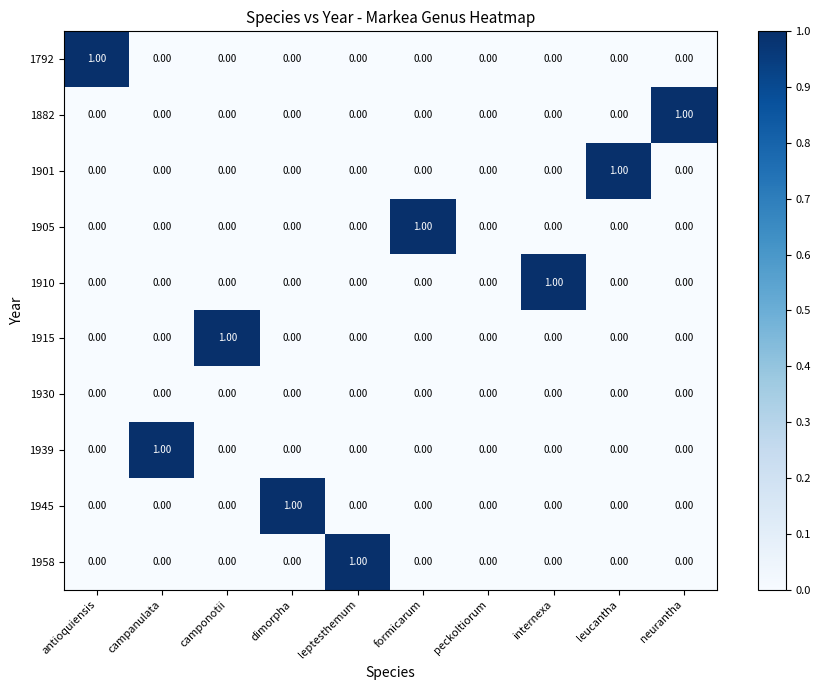

At which label does 1901 reach its peak?

leucantha